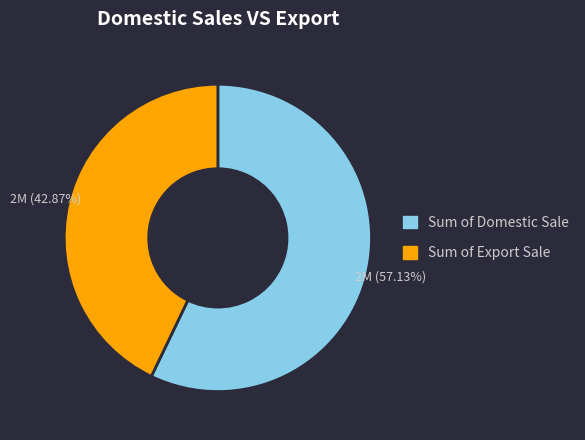

Count the number of slices in the pie.

2